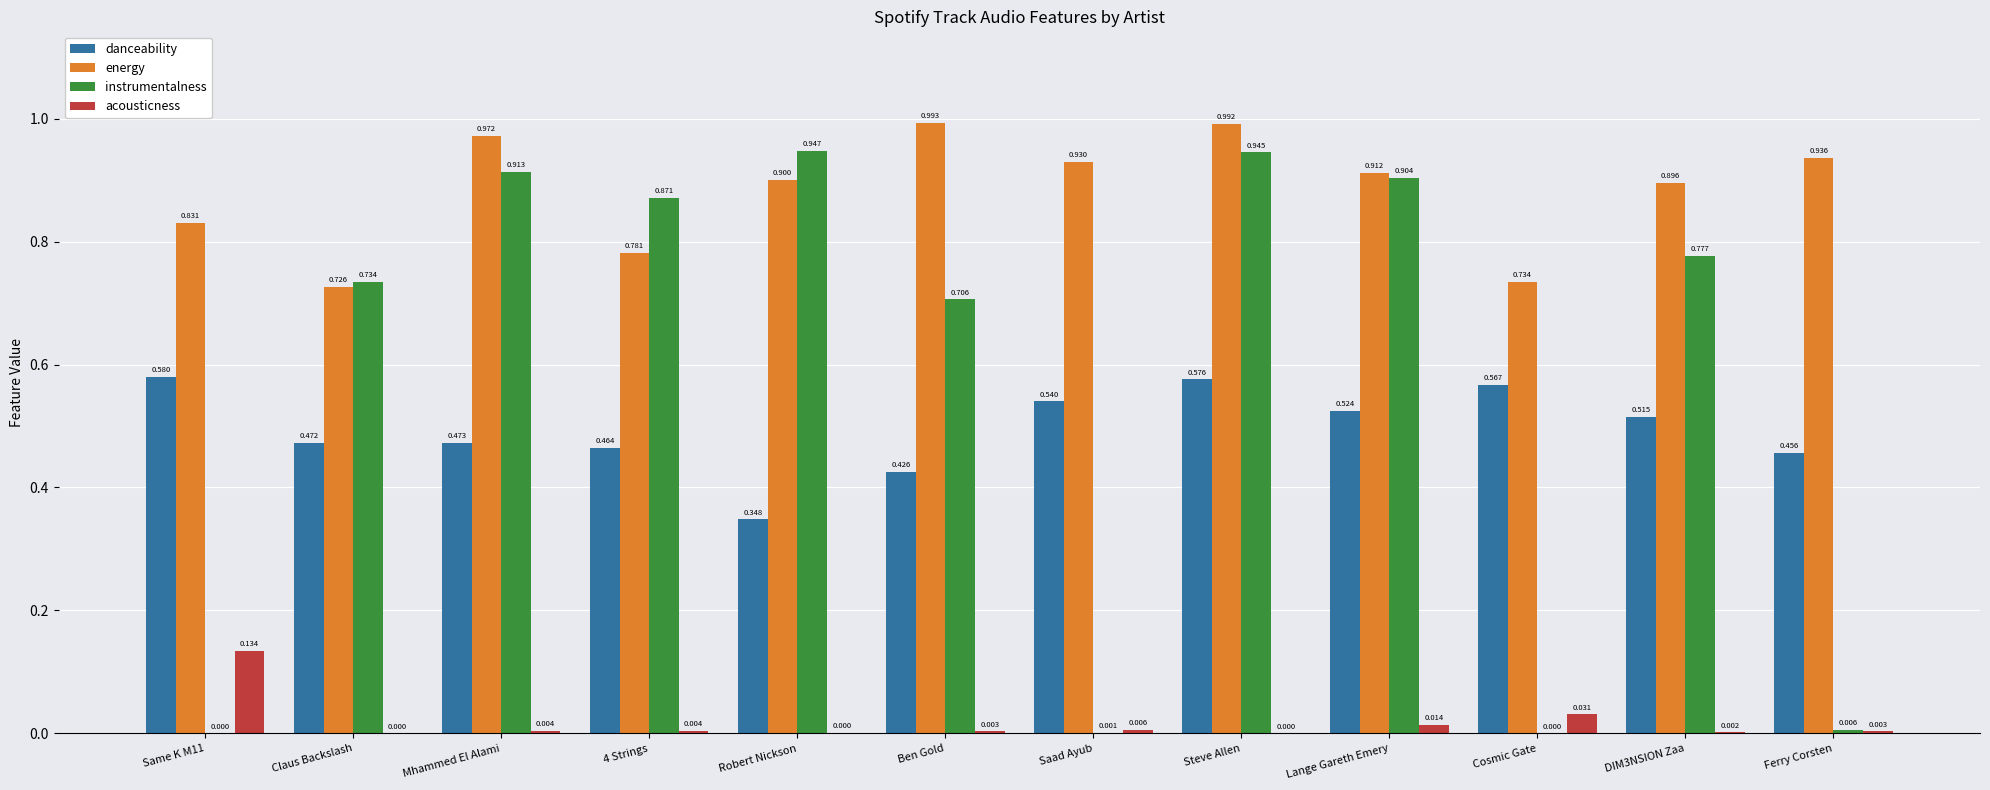

Between Same K M11 and Mhammed El Alami, which series saw the biggest shift?

instrumentalness